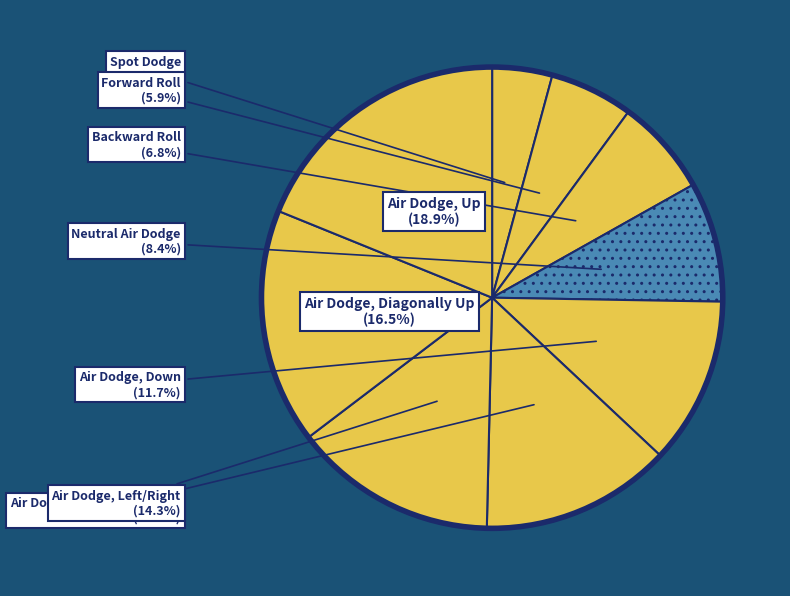

To the nearest percent, what is the combined percentage of Air Dodge, Diagonally Down and Air Dodge, Down?

25%